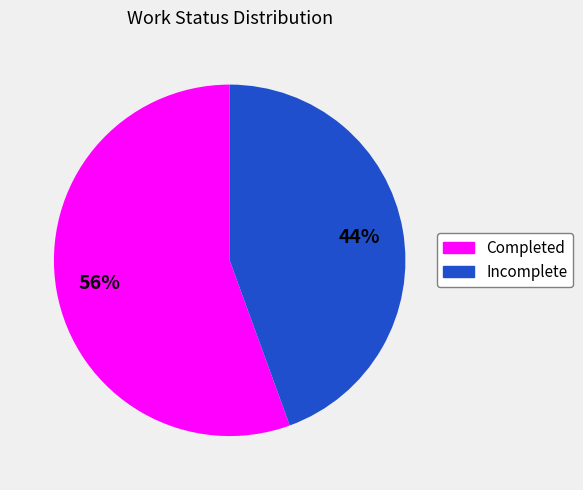

Is it true that Incomplete is 32% of the pie?

False